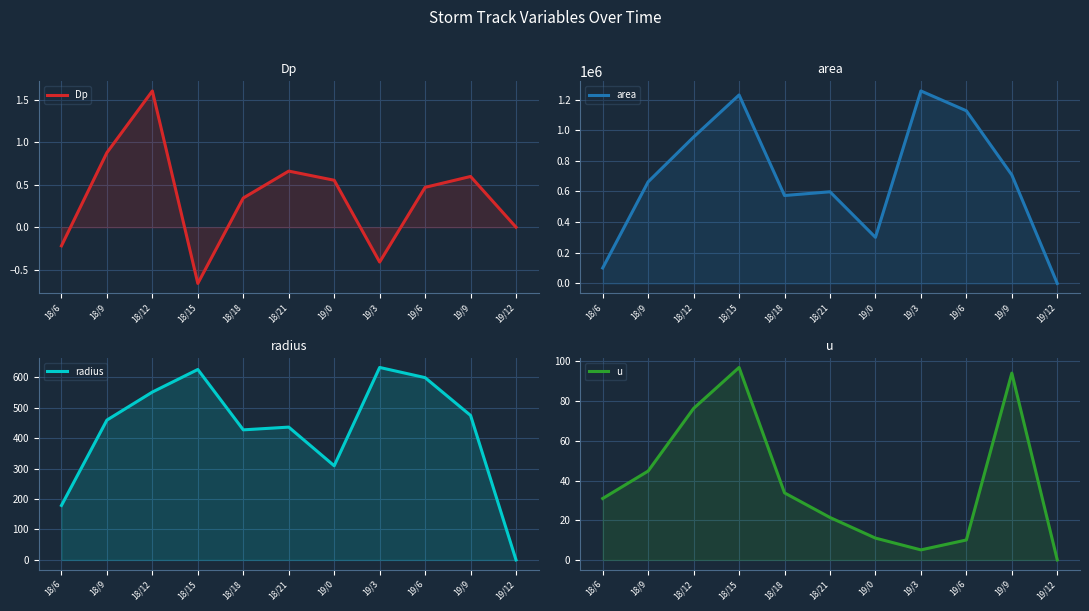

What is the sum of all u values?

424.3